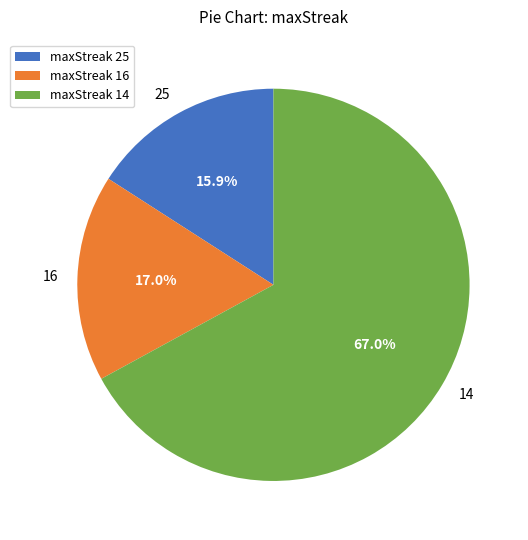

Is it true that 25 is 31% of the pie?

False